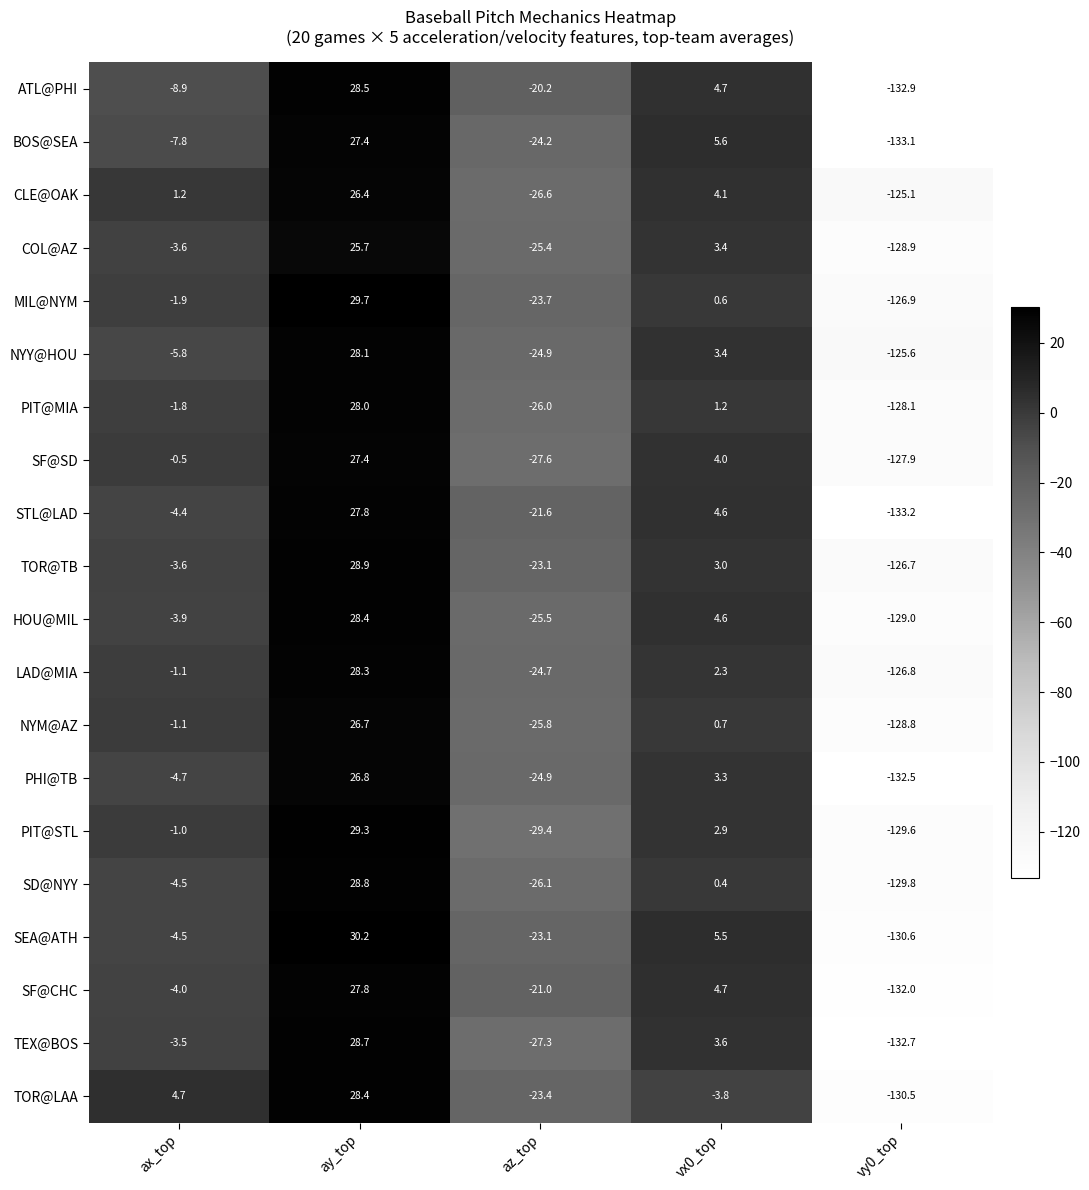

What is the total value across all series at ax_top?

-60.7